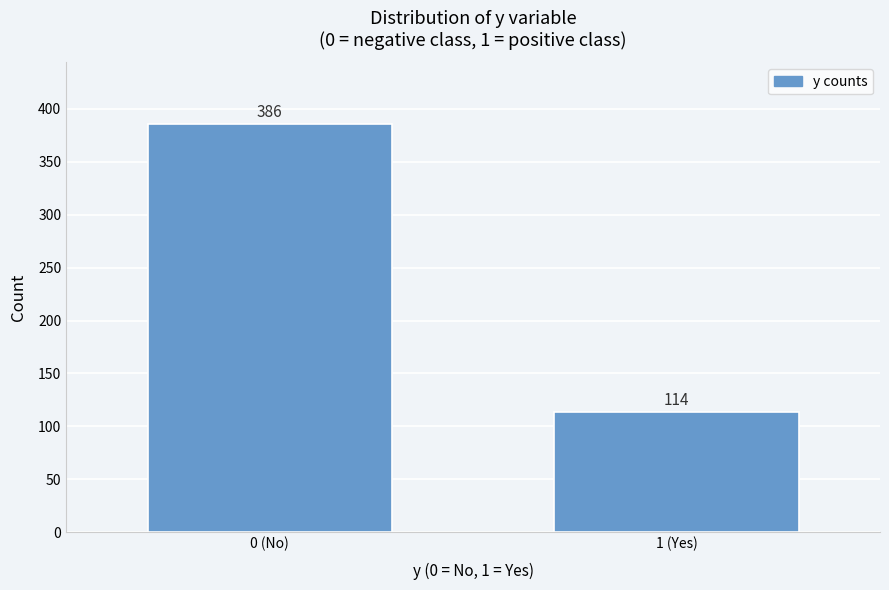

Reading left to right, transcribe all the data shown in this chart.

386	114